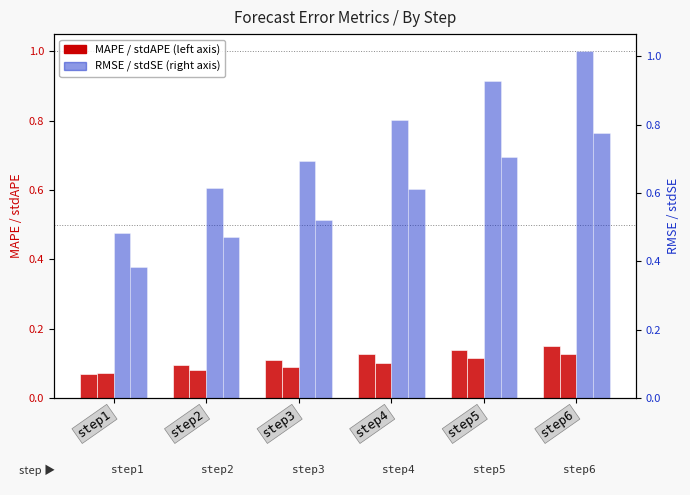

Which series has the widest spread of values?

RMSE_step